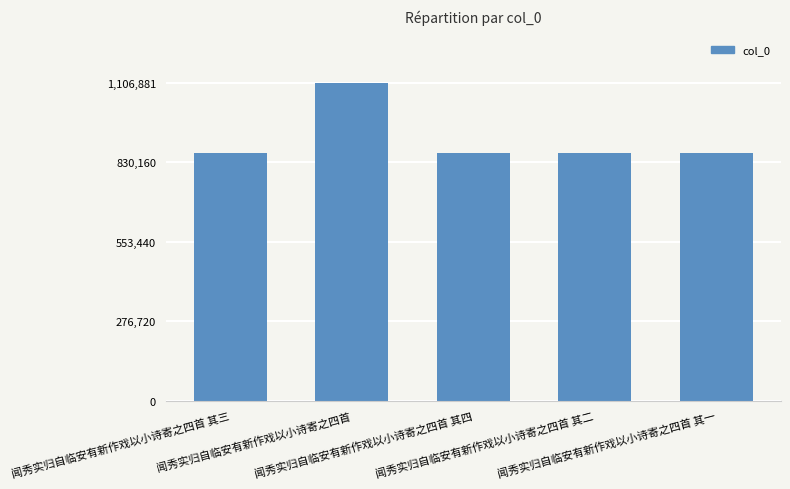

What is the label of the 1st bar from the left?

闻秀实归自临安有新作戏以小诗寄之四首 其三